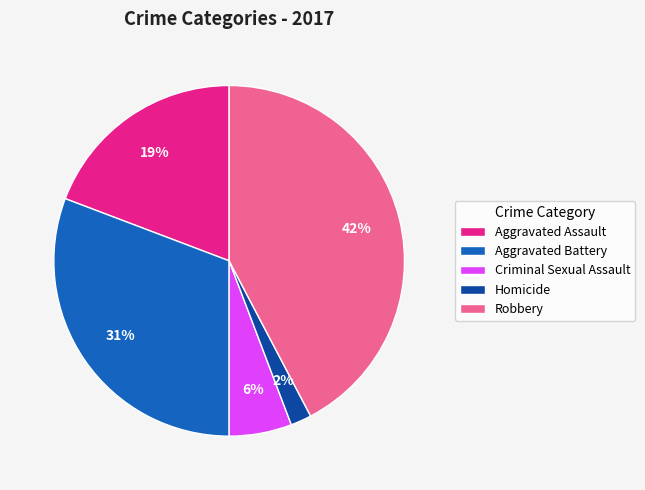

Do Aggravated Assault and Homicide together represent more than half of the pie?

No